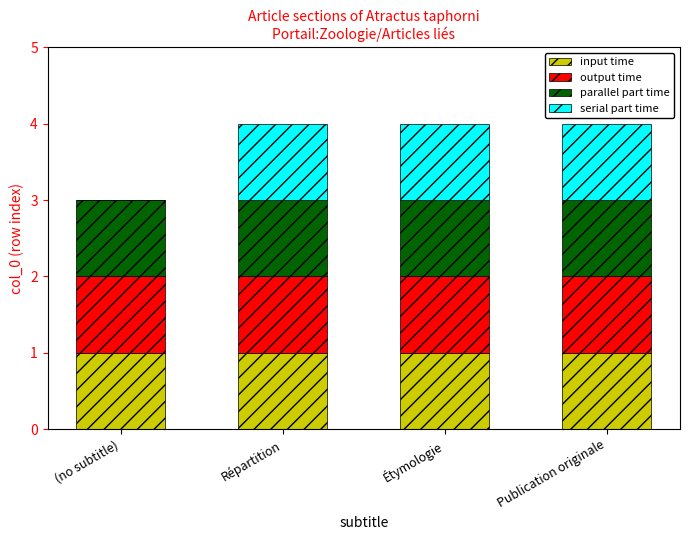

What is the total value across all series at (no subtitle)?

3